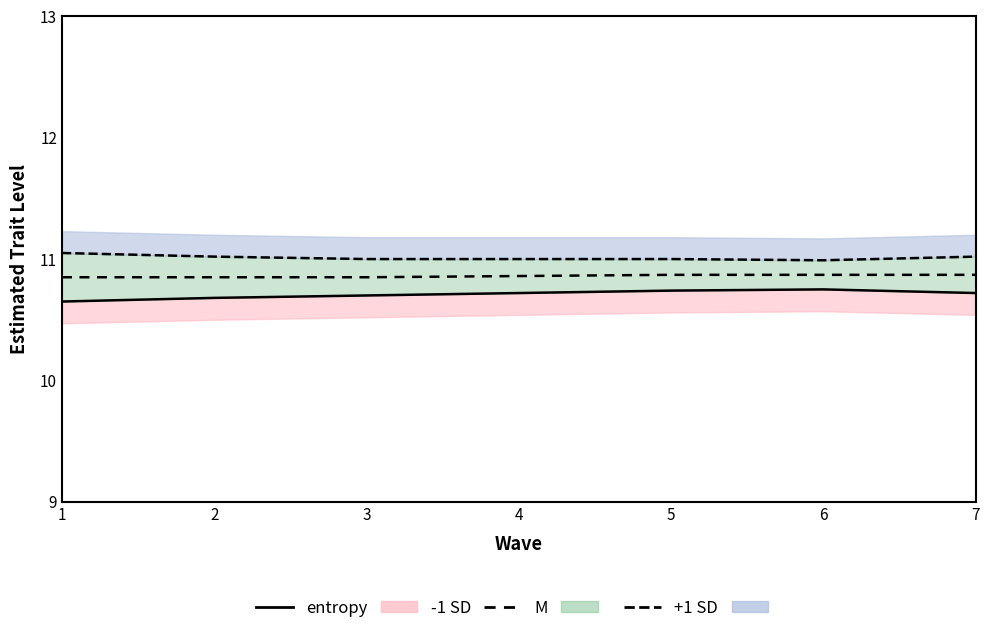

Rank the categories by entropy (+1 SD) value from lowest to highest.

6, 3, 4, 5, 2, 7, 1